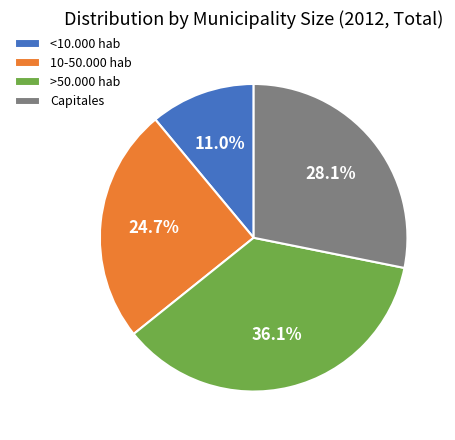

True or false: Capitales accounts for 36% of the total.

False